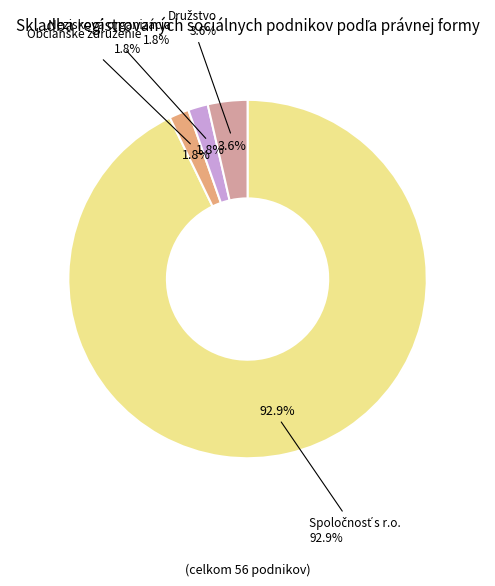

Which category accounts for the majority?

Spoločnosť s ručením obmedzeným